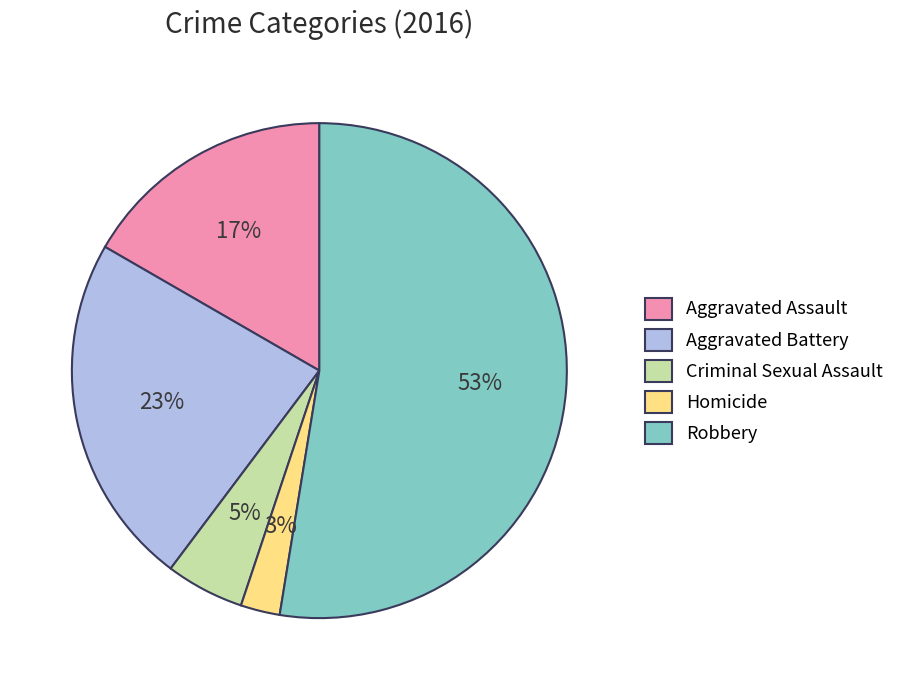

What is the majority slice?

Robbery